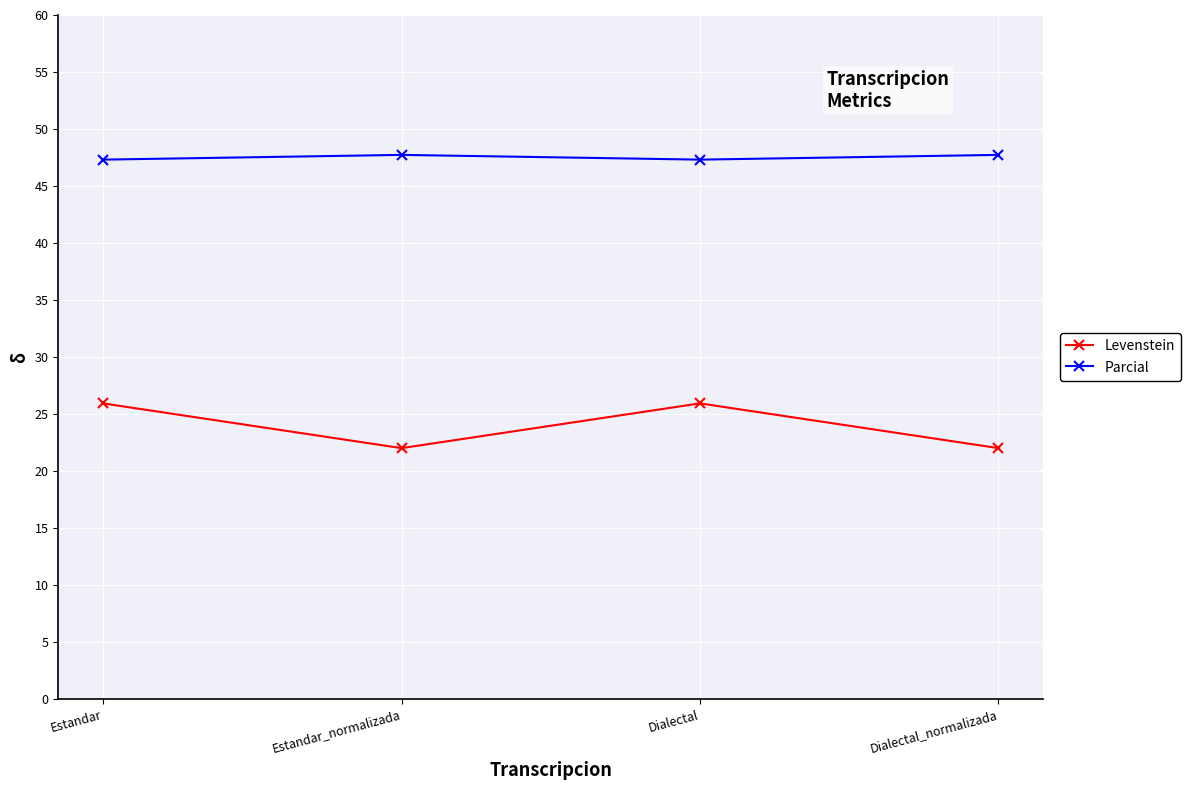

Reading left to right, extract all data points from this chart.

Levenstein: 25.9	22.0	25.9	22.0
Parcial: 47.3	47.7	47.3	47.7